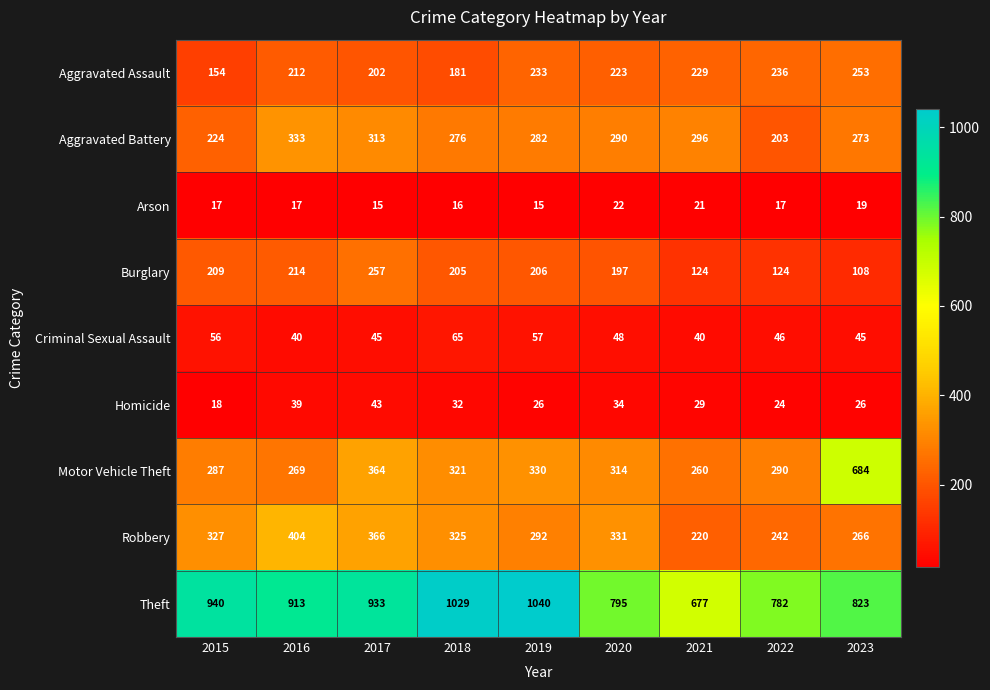

At which label does Robbery first exceed 325?

2015